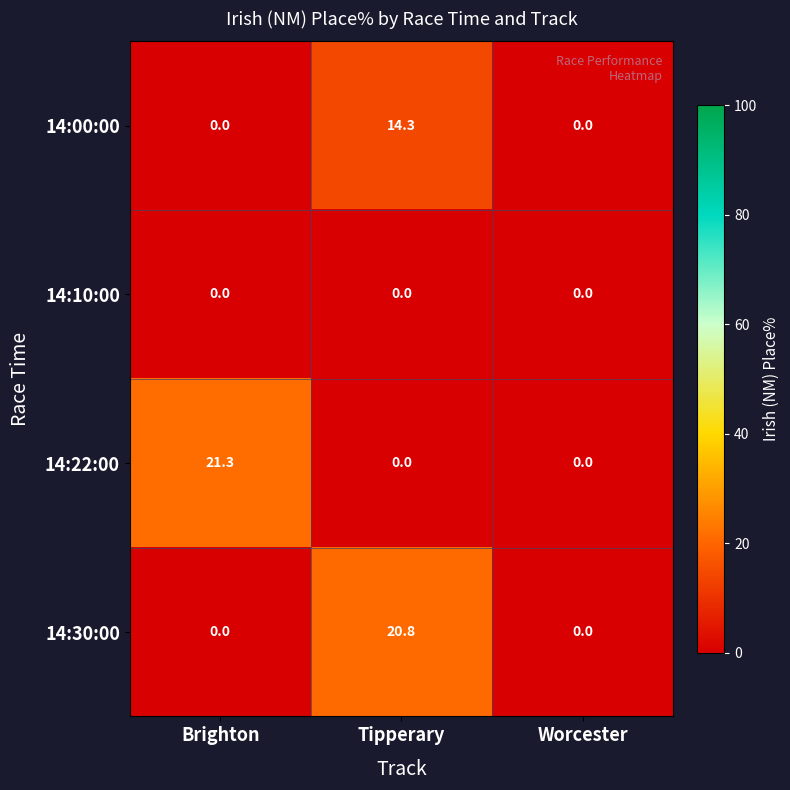

What is the greatest value displayed?

21.3